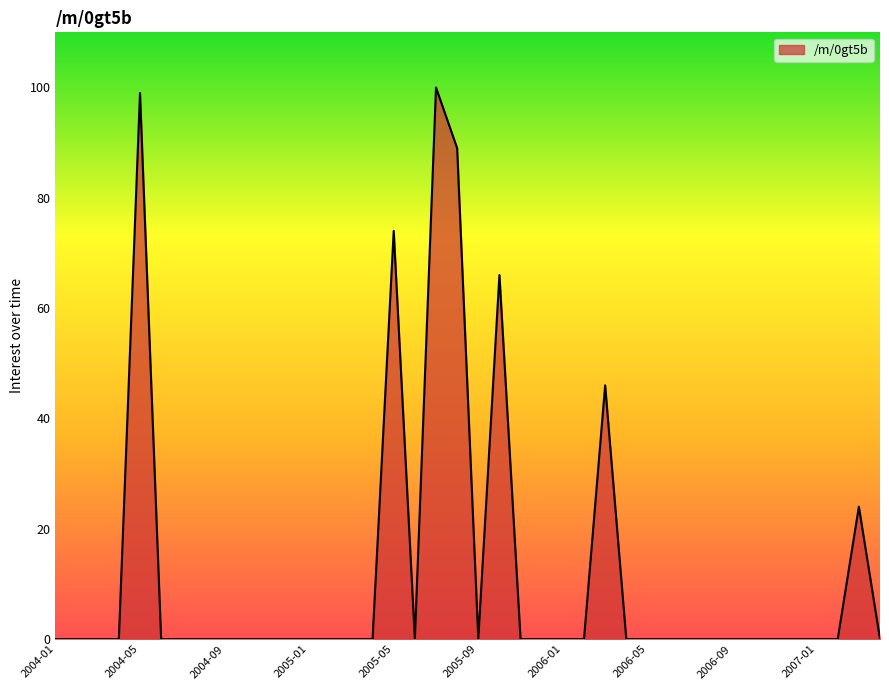

Does the chart have visible grid lines?

No